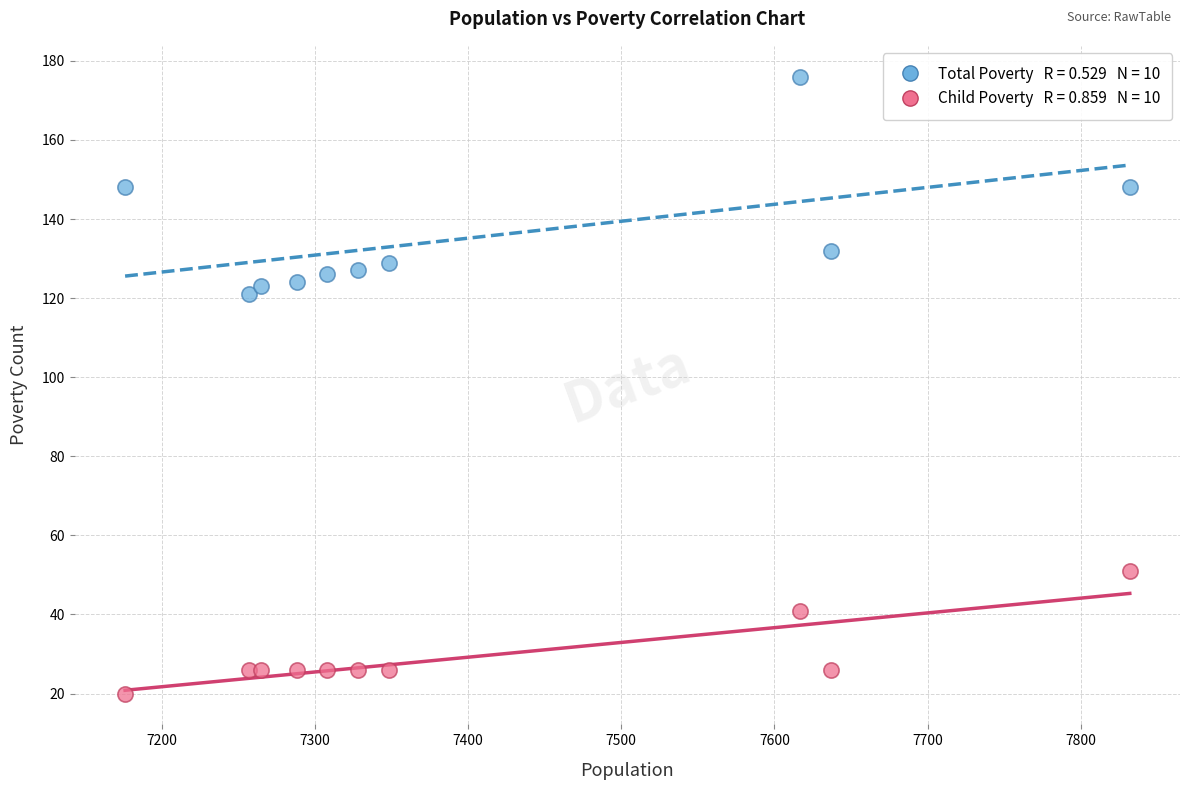

Across all series, what Y value is closest to 98?

121